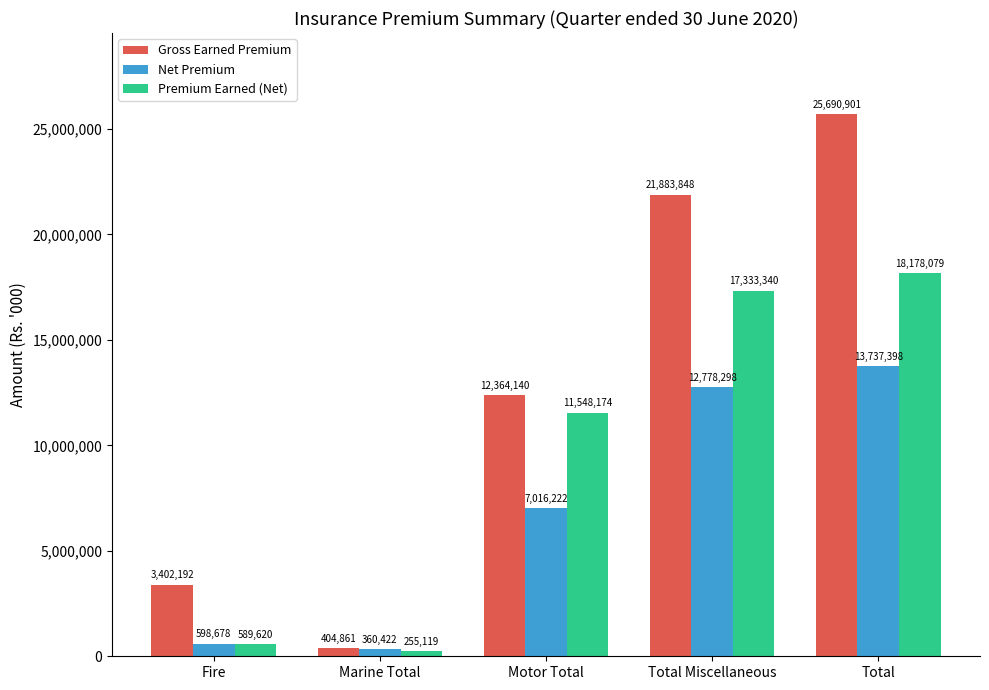

Reading right to left, transcribe all the data shown in this chart.

Gross Earned Premium: 25690901	21883848	12364140	404861	3402192
Net Premium: 13737398	12778298	7016222	360422	598678
Premium Earned (Net): 18178079	17333340	11548174	255119	589620